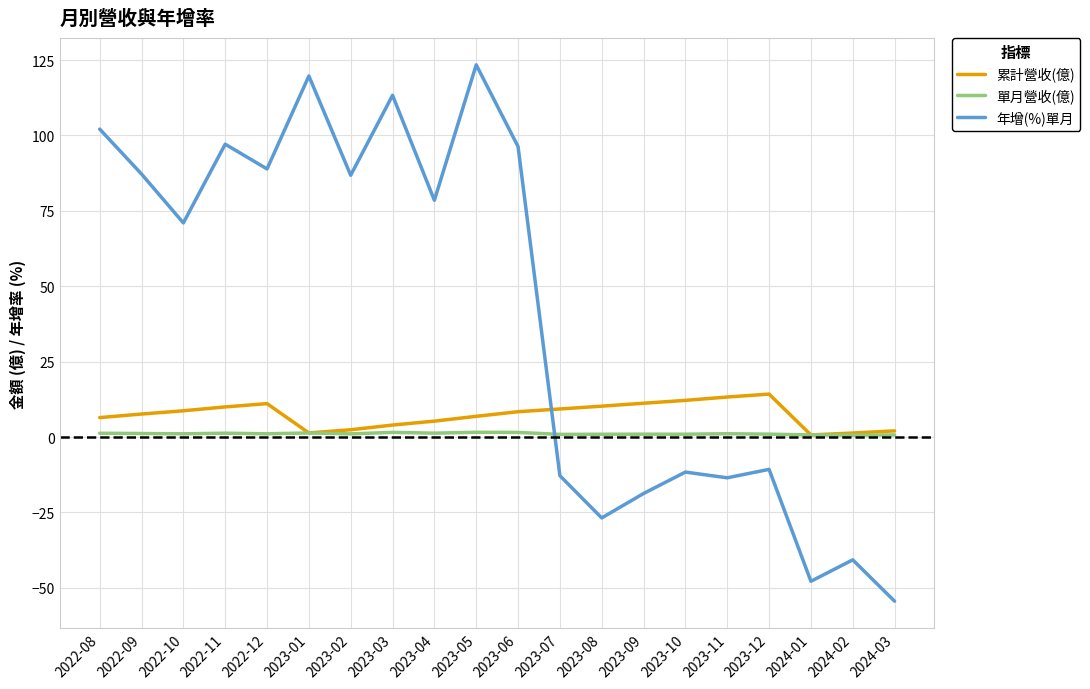

The value of 年增(%)單月 at 2023-07 is -12.8. True or false?

True